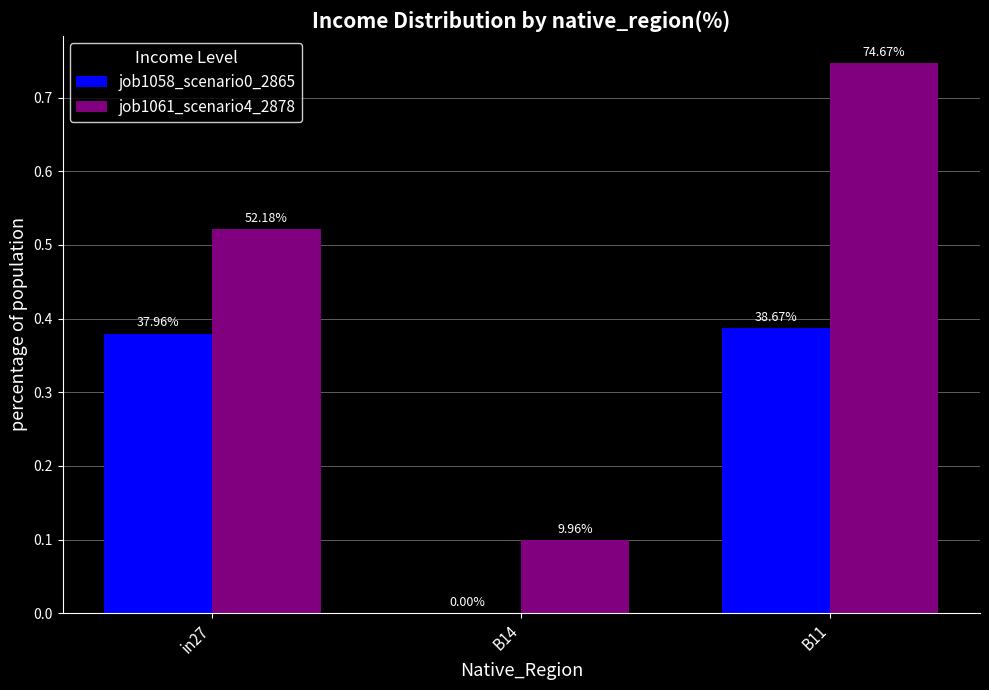

The value of job1061_scenario4_2878 at B11 is 0.4. True or false?

False